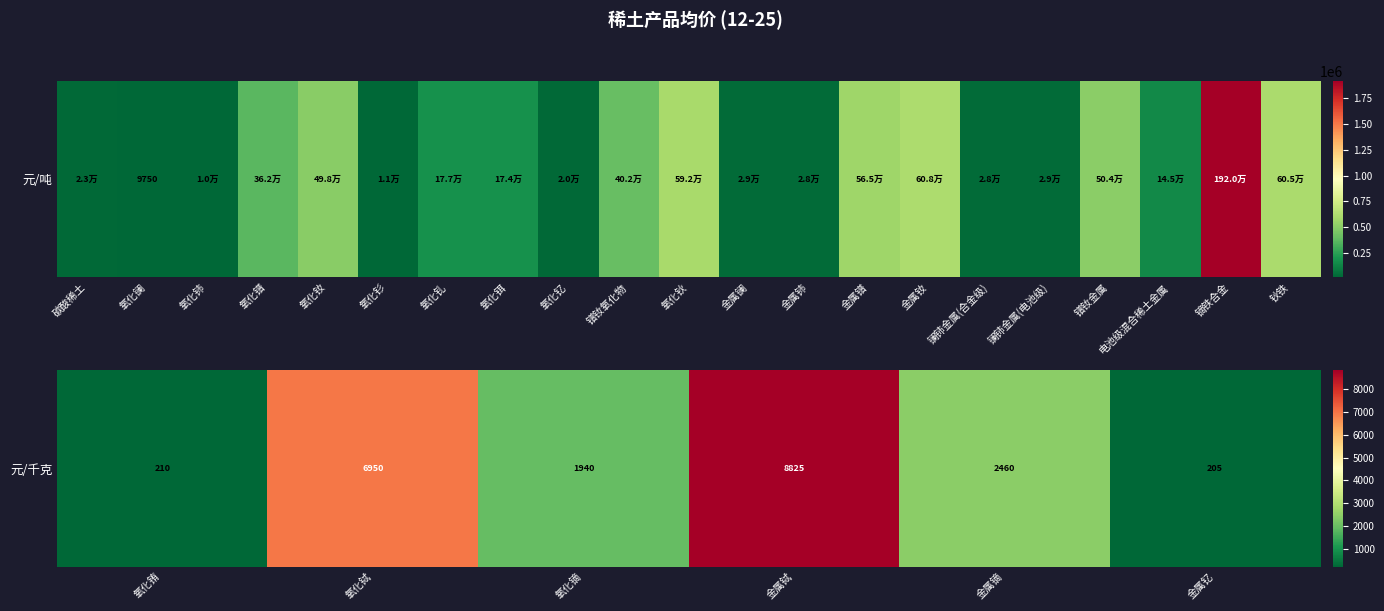

How many data points are above 2460?

2